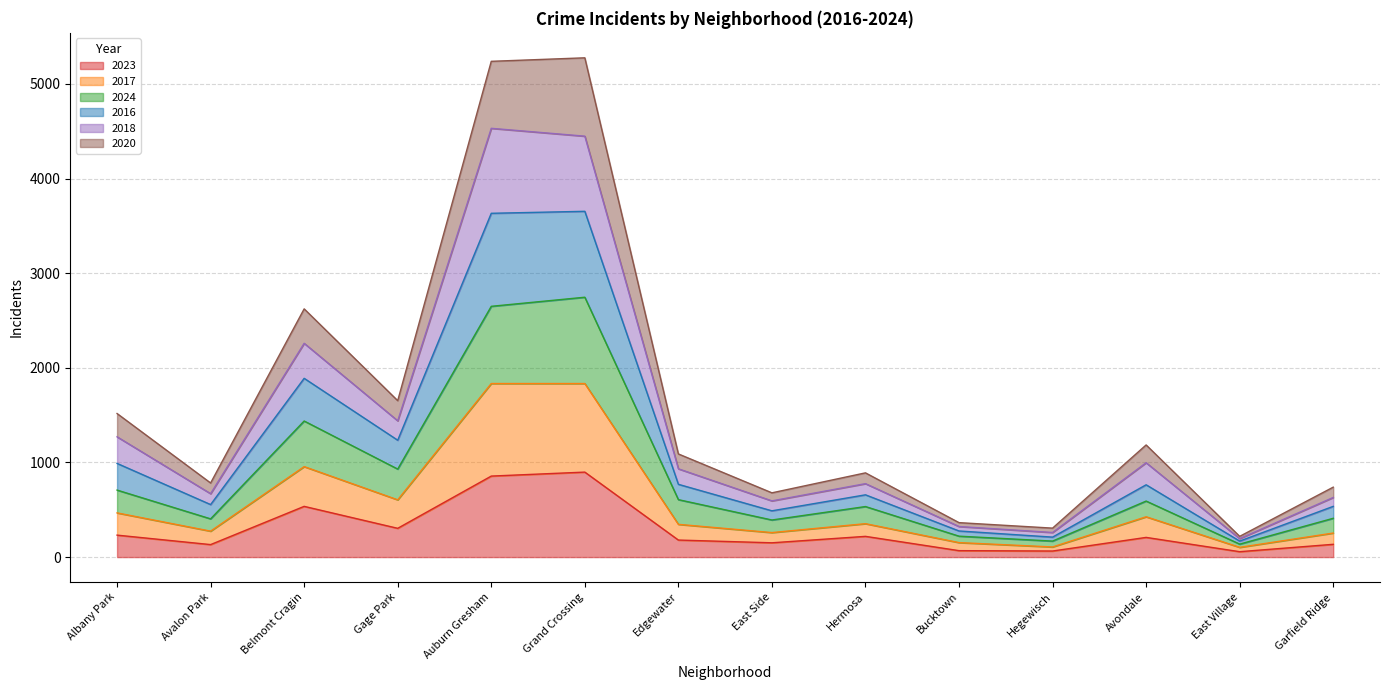

At which label does 2023 reach its minimum?

East Village